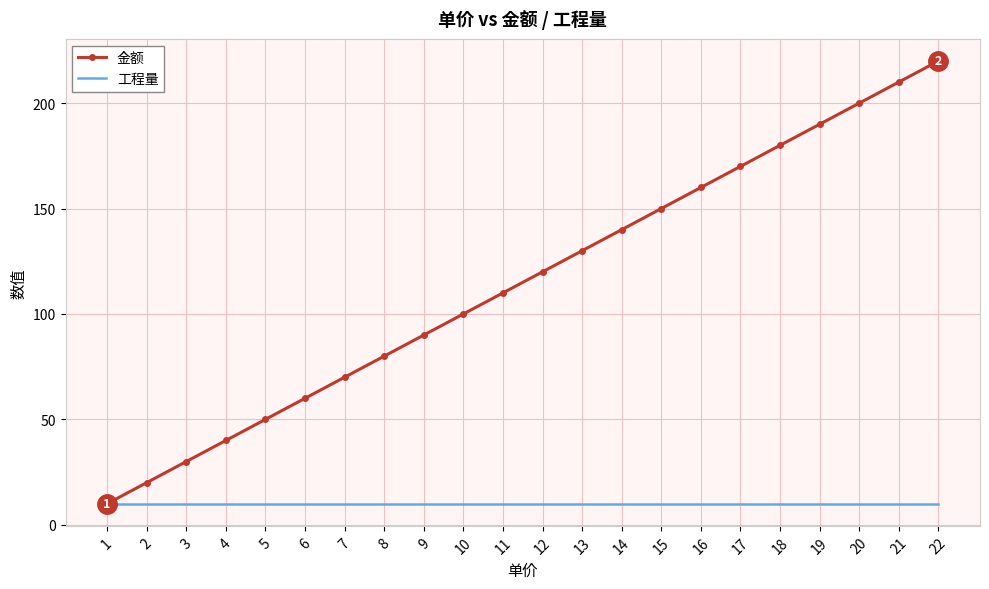

At which label does 金额 reach its minimum?

1